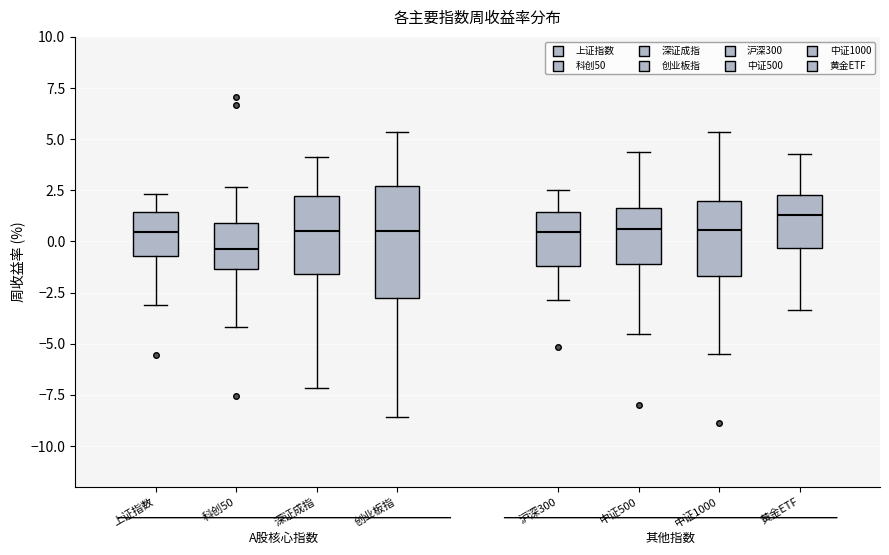

Which box is the tallest, from its lower edge to its upper edge?

创业板指